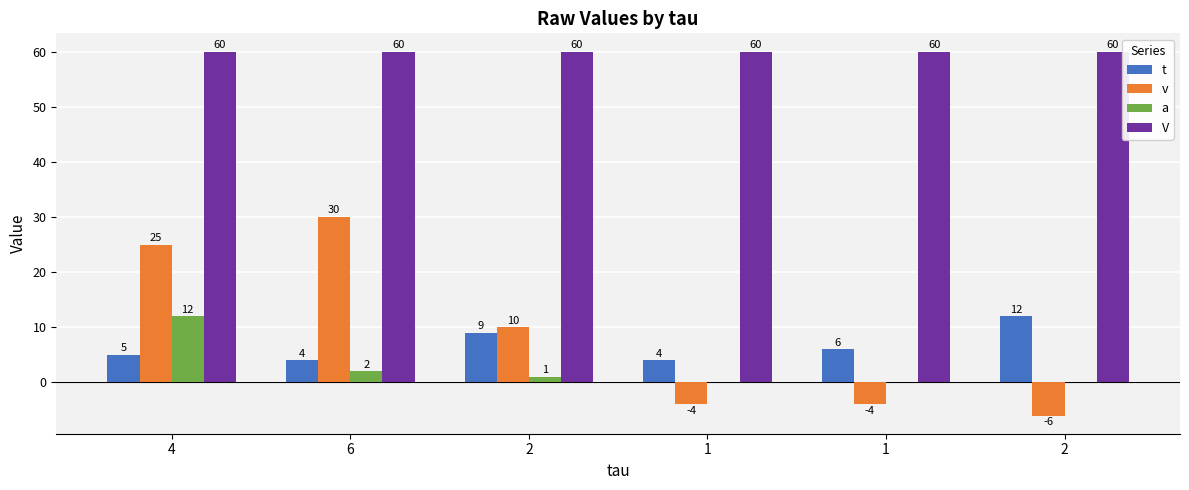

Count the number of data series in this chart.

4